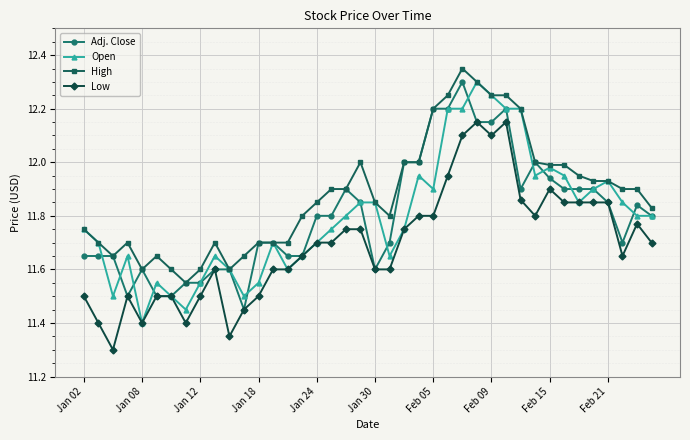

At how many categories does at least one series exceed 11?

40